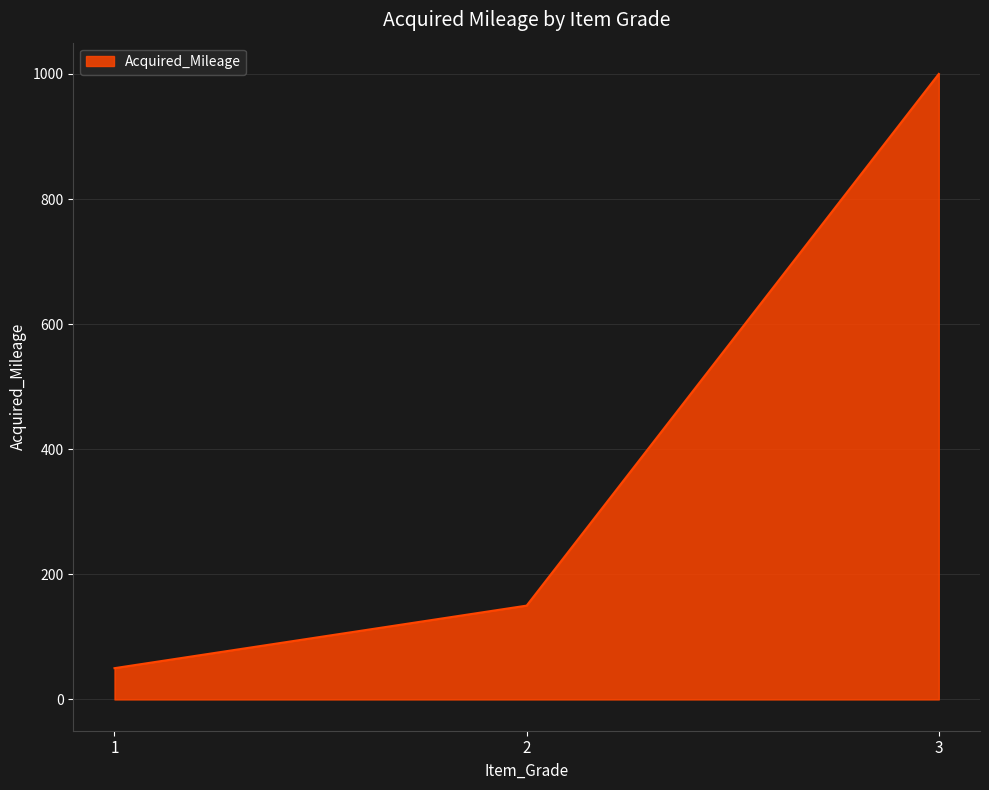

How many lines are shown in the chart?

1